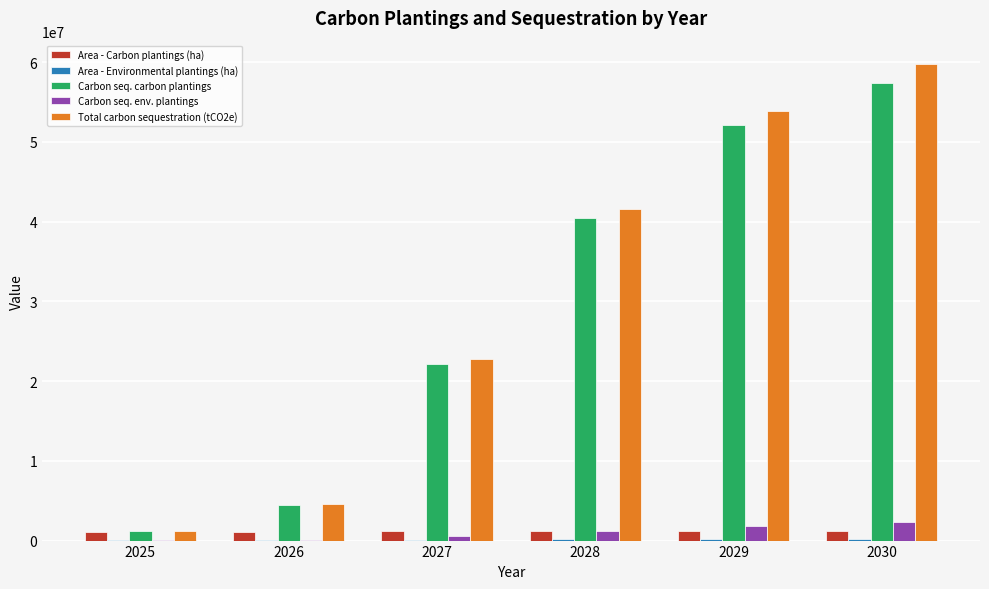

Does the chart contain stacked bars?

No